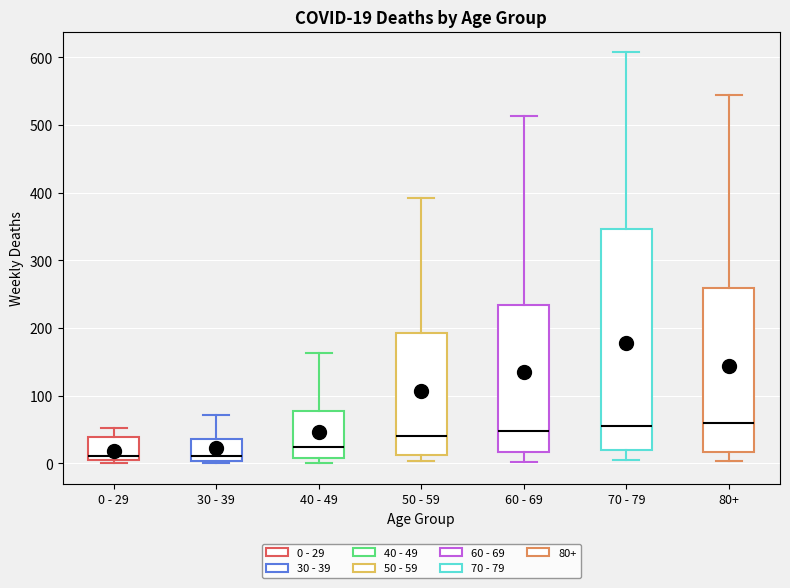

Which box is the tallest, from its lower edge to its upper edge?

70 - 79